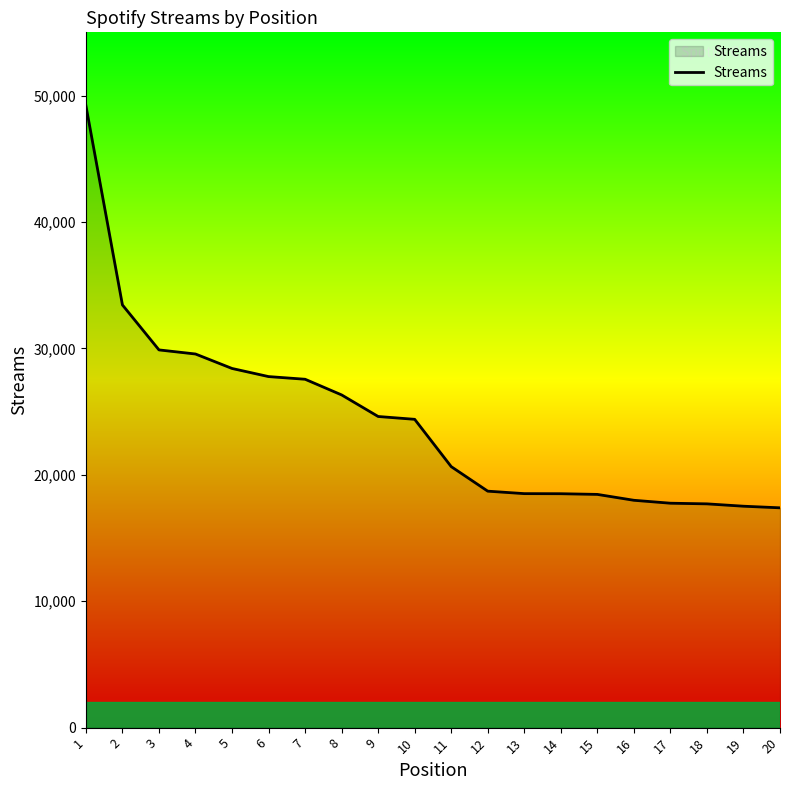

What is the change in value from 11 to 18?

-2945